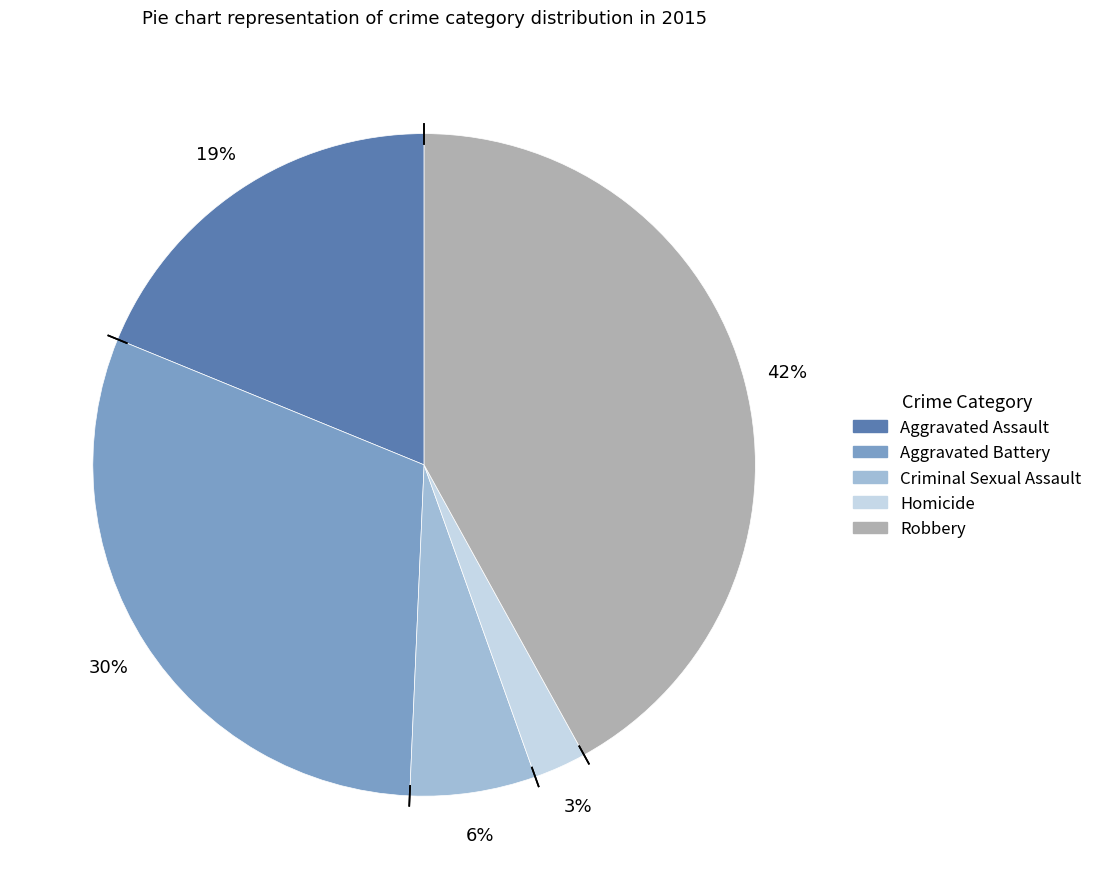

How many segments does this pie chart have?

5